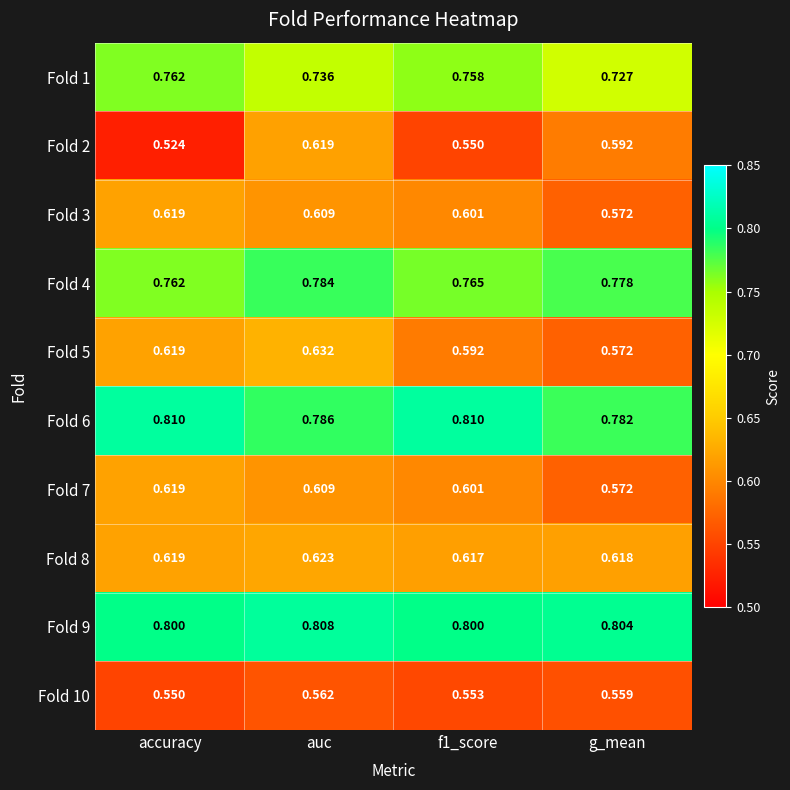

At which label does Fold 5 reach its peak?

auc